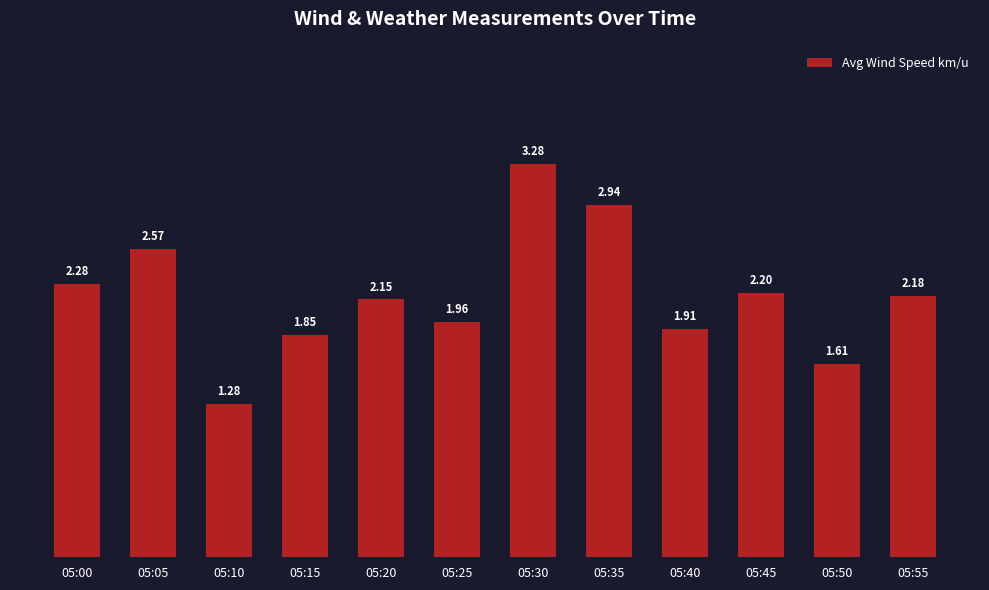

Where does the data first go above 2?

05:00